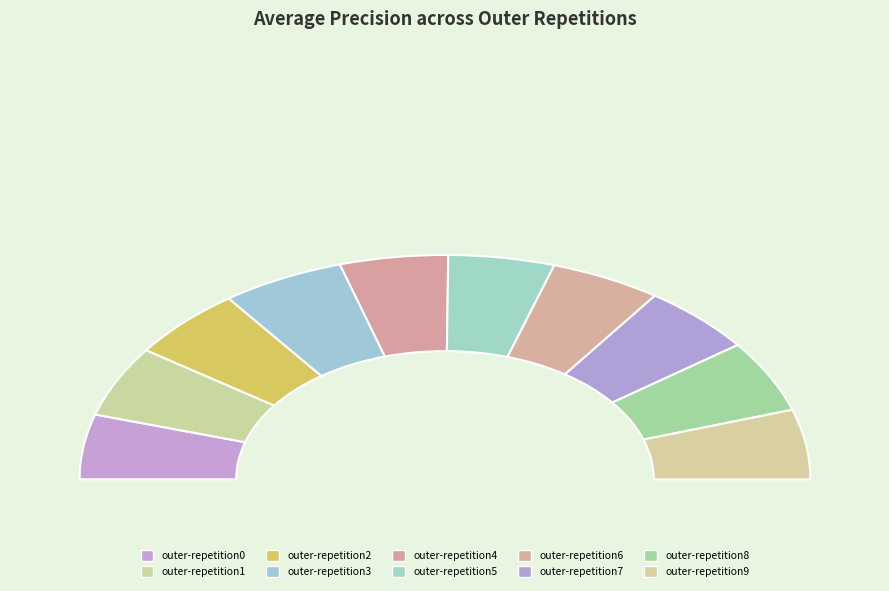

Does any single category account for the majority?

No